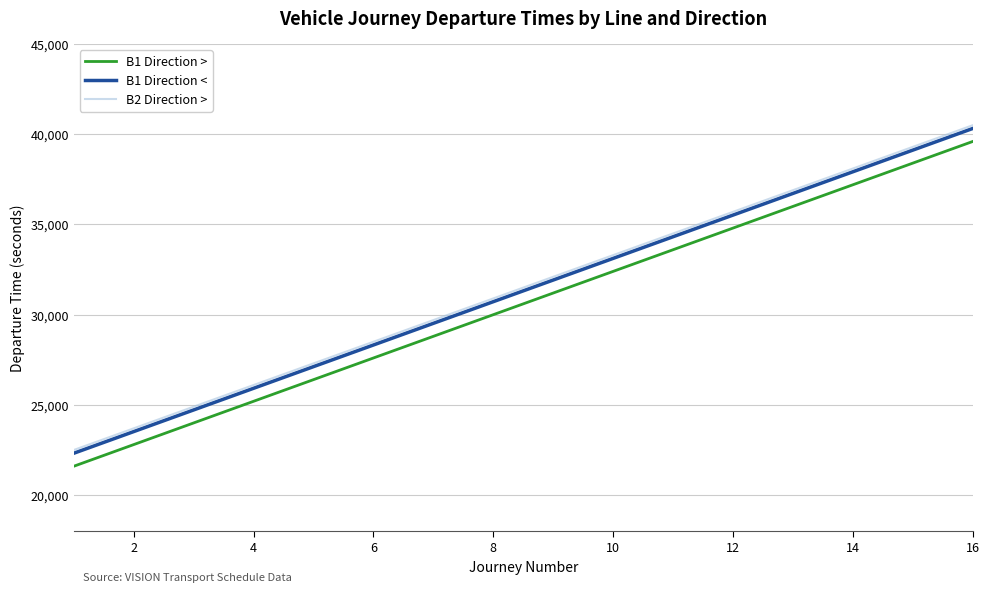

True or false: B2 Direction > and B1 Direction > intersect in this chart.

False